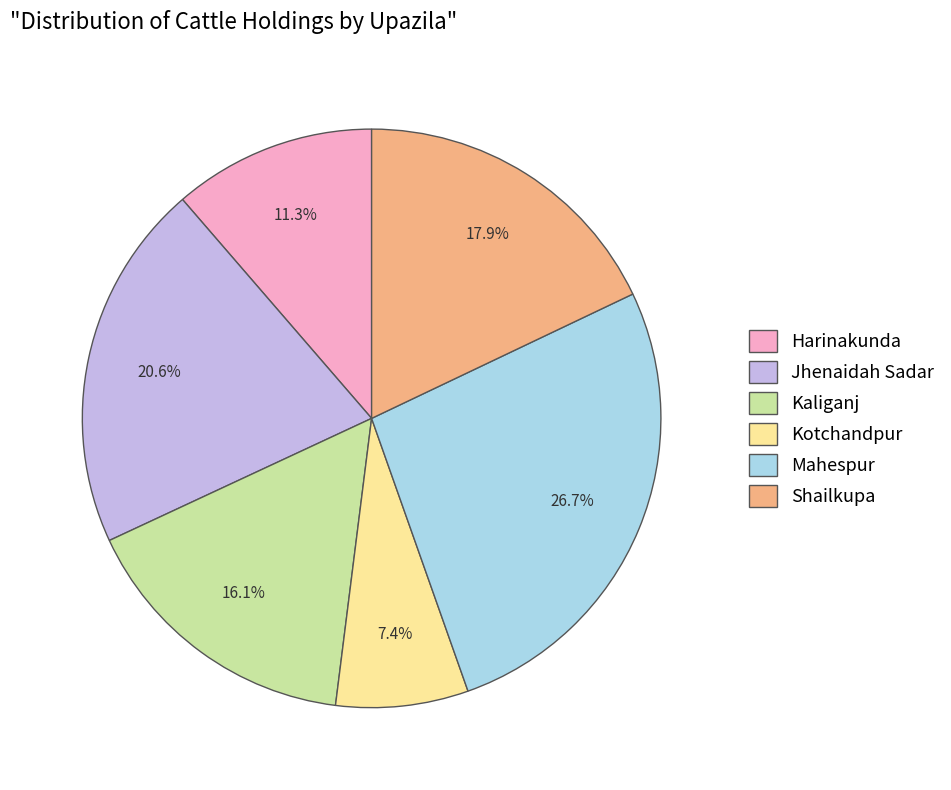

Is there a majority slice in this chart?

No